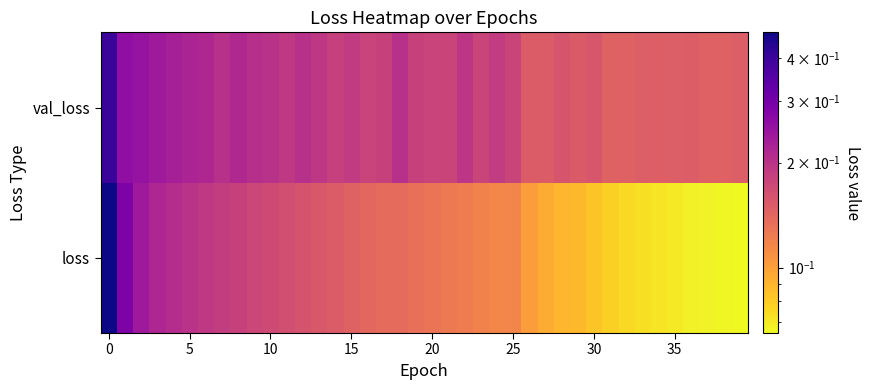

What is the smallest value displayed?

0.1